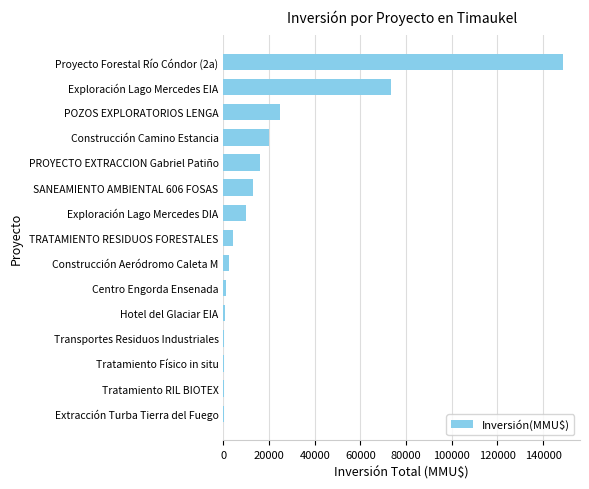

Does the chart contain stacked bars?

No